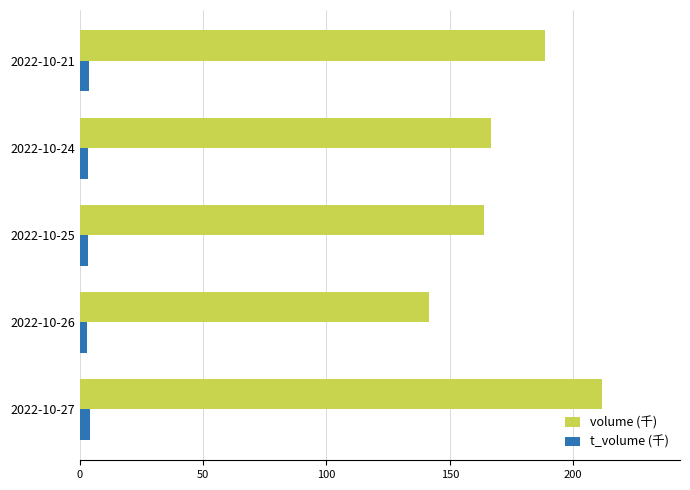

What is the sum of all volume (千) values?

872.1